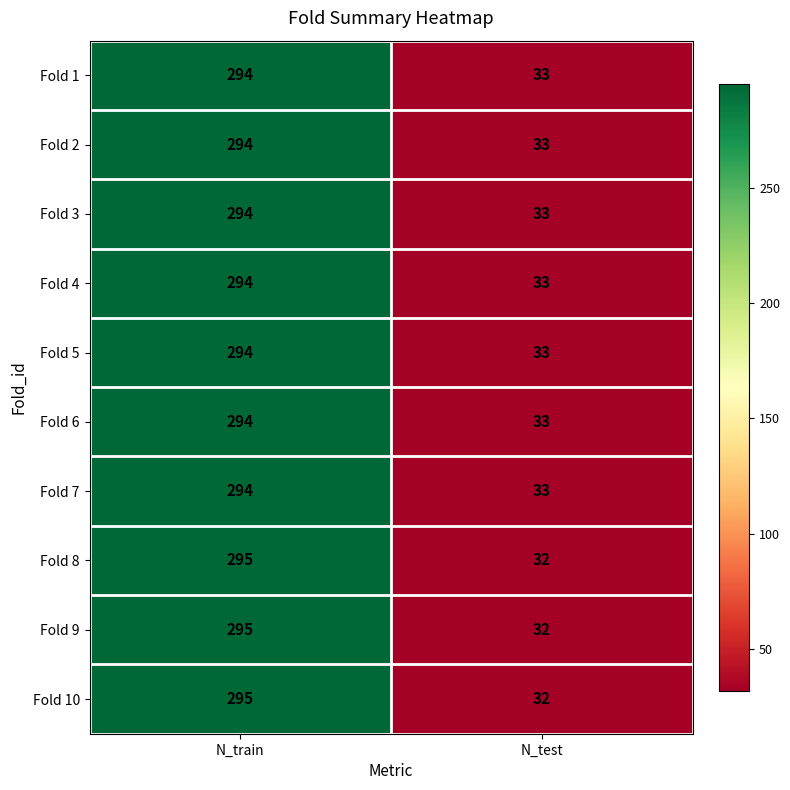

The value of Fold 4 at N_train is 294. True or false?

True